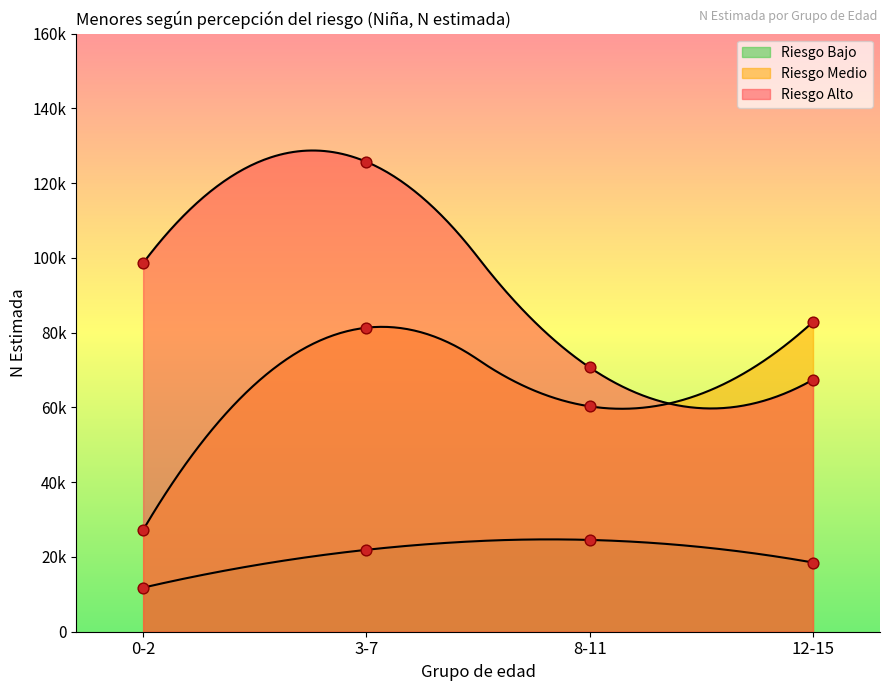

Which series reaches the maximum Y coordinate?

Riesgo Alto